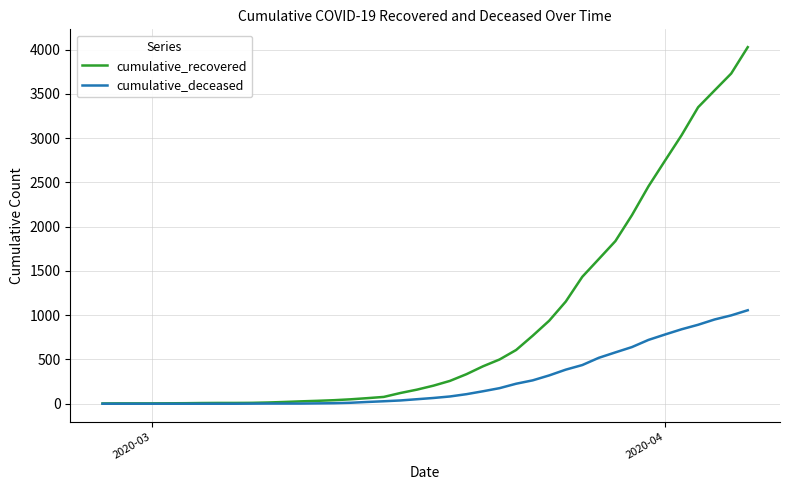

Rank the series by their maximum value, from lowest to highest.

cumulative_deceased, cumulative_recovered